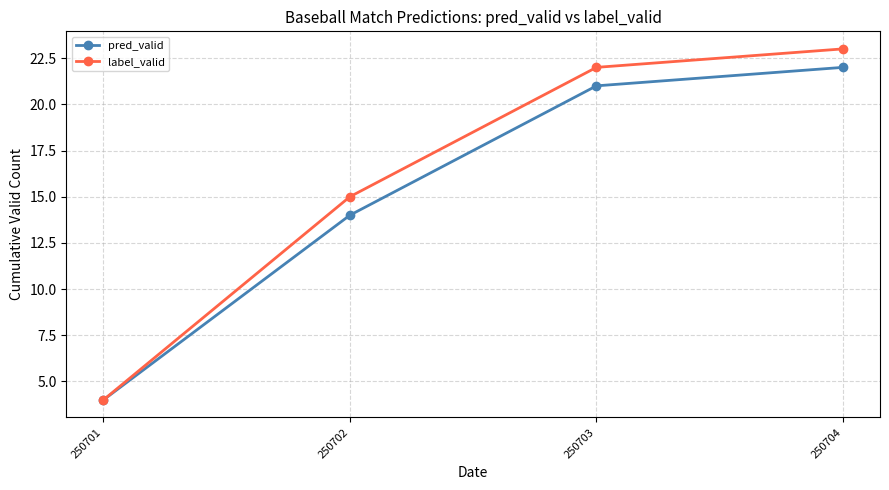

Does the chart display data point markers on the line(s)?

Yes